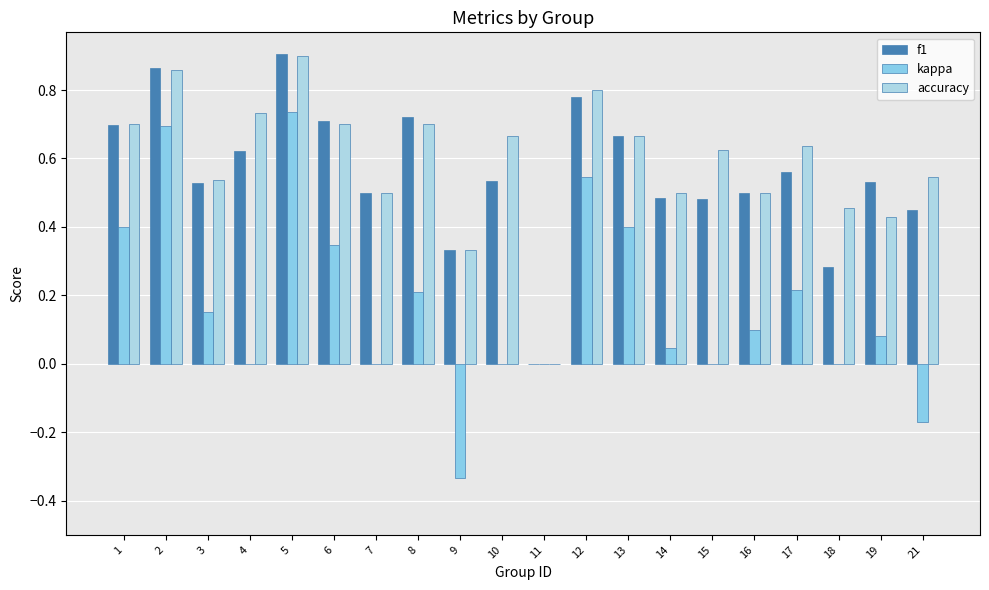

Is the value of f1 at 14 greater than the value of accuracy at 11?

Yes